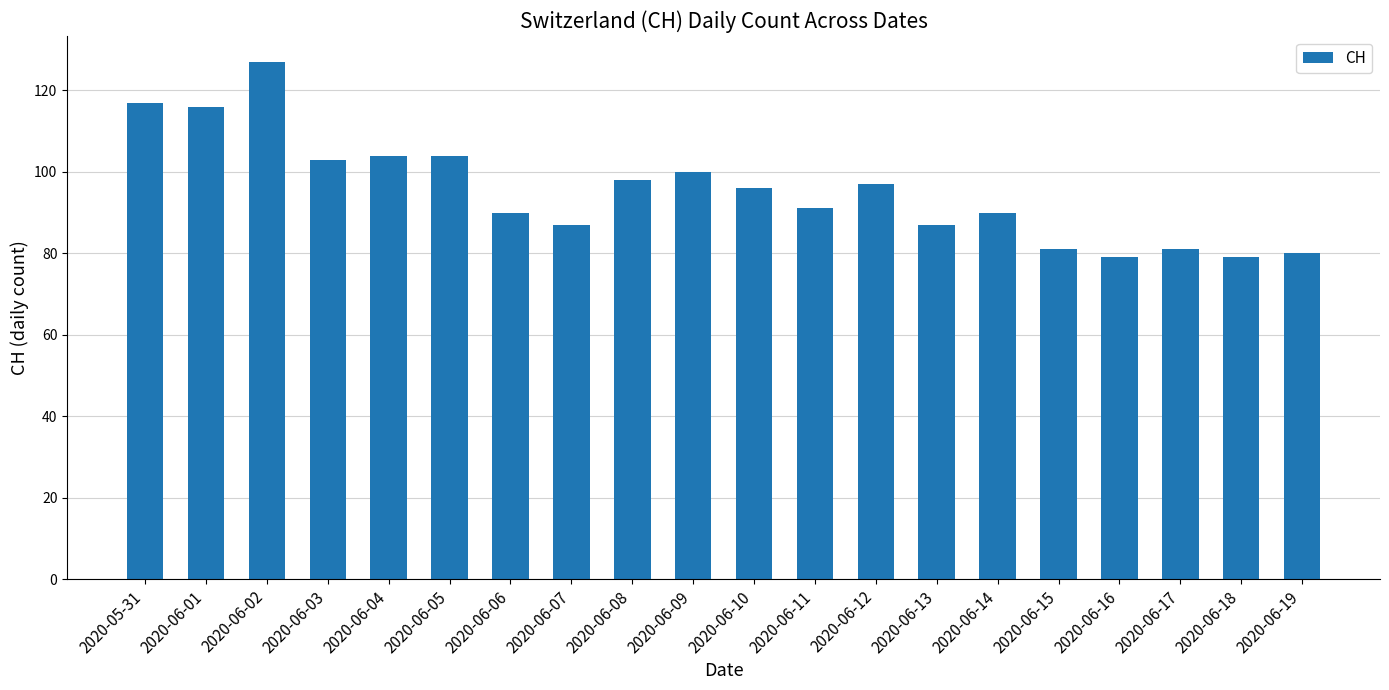

Reading right to left, list all the values displayed in this chart.

80	79	81	79	81	90	87	97	91	96	100	98	87	90	104	104	103	127	116	117